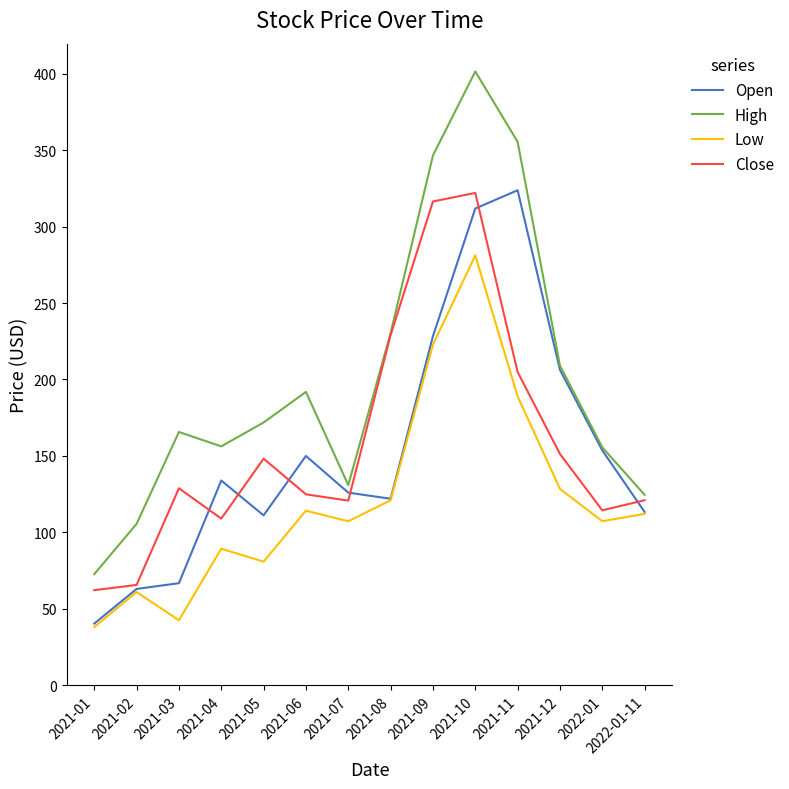

True or false: Low and High intersect in this chart.

False